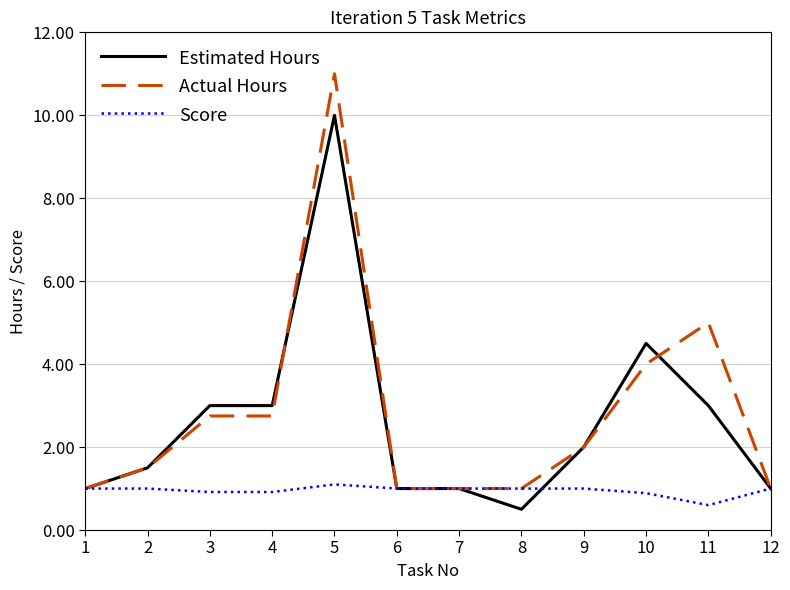

Which series changed the most between 11 and 12?

Actual Hours